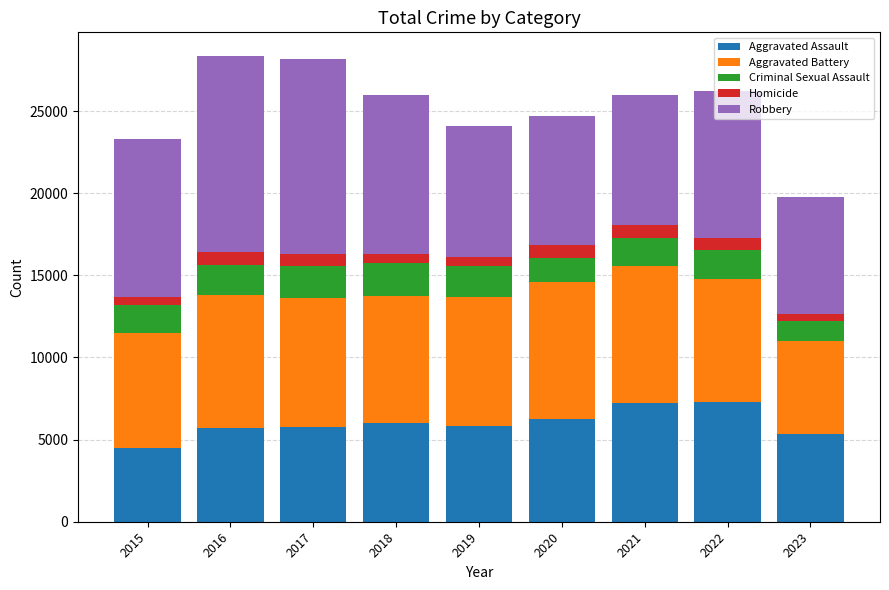

What is the difference between the maximum and minimum values in the Aggravated Assault series?

2800